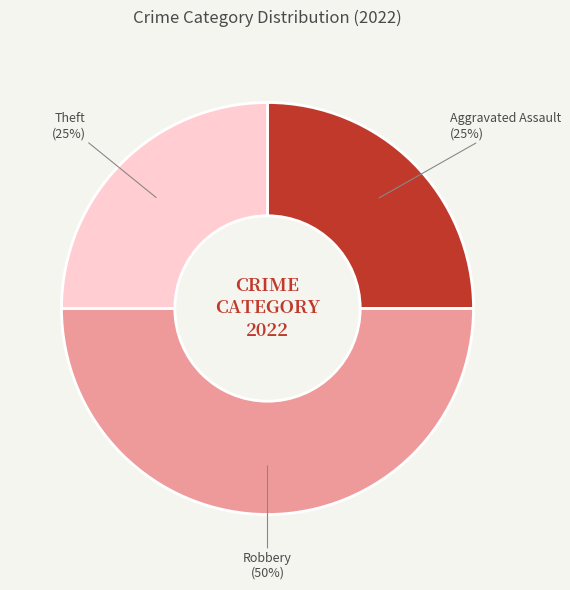

To the nearest percent, what is the difference between the largest and smallest slice percentages?

25%